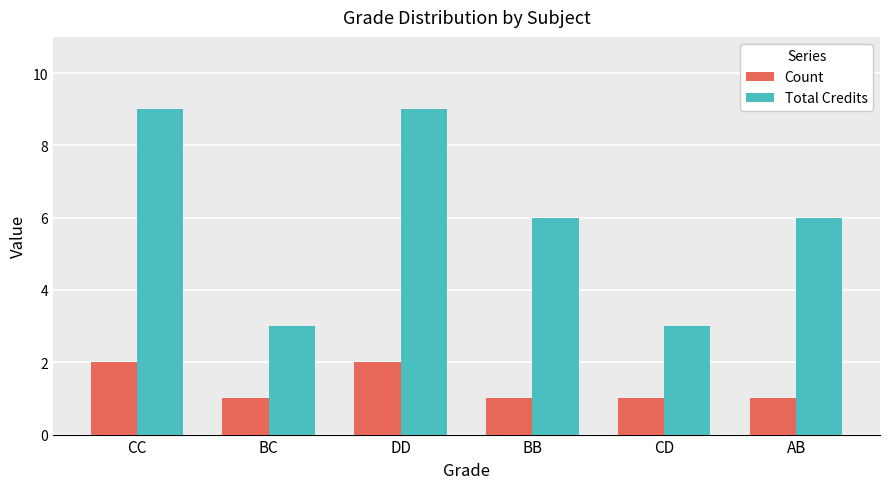

What is the total value across all series at CC?

11